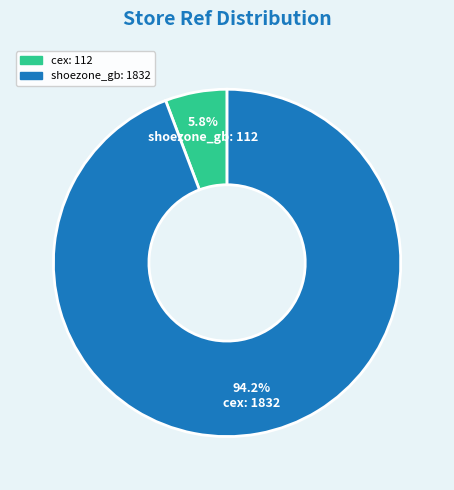

What is the smallest slice in the pie chart?

cex